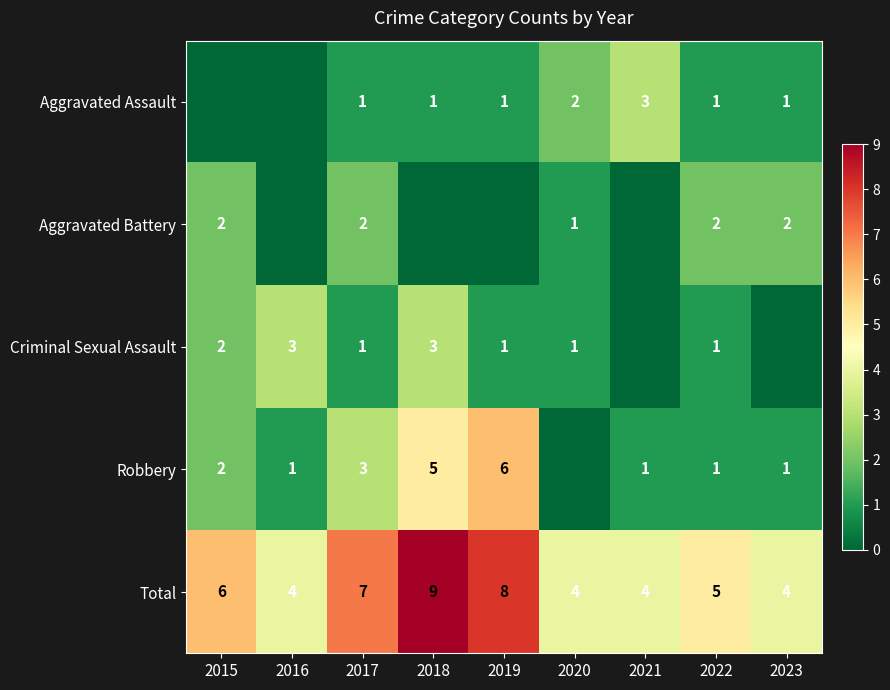

What is the maximum value for Total?

9